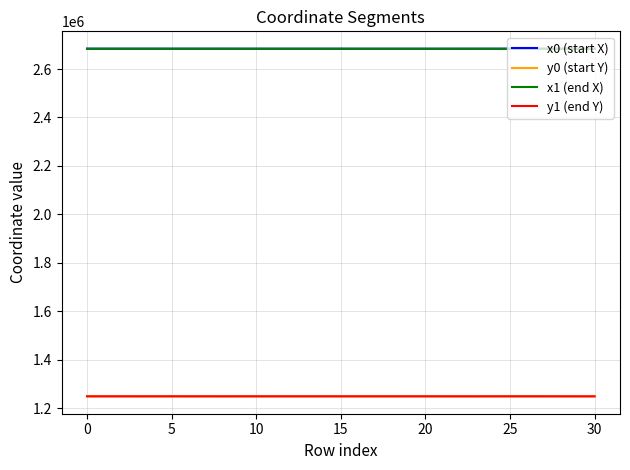

True or false: x0 (start X) and y0 (start Y) cross at least once.

False